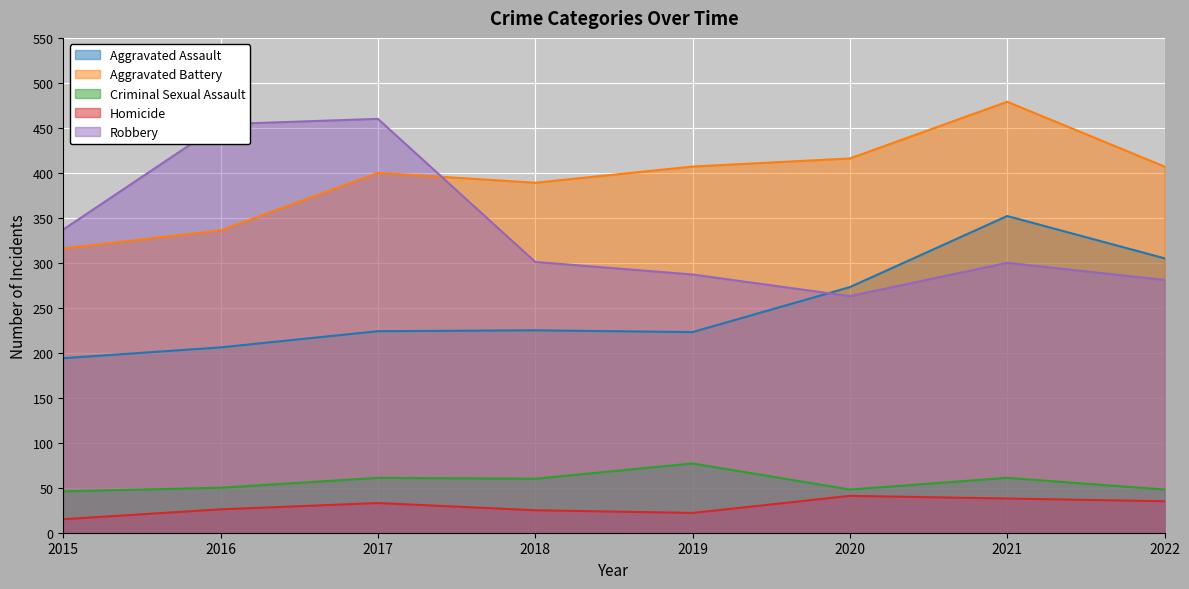

How many interior local peaks does the Aggravated Battery series have?

2